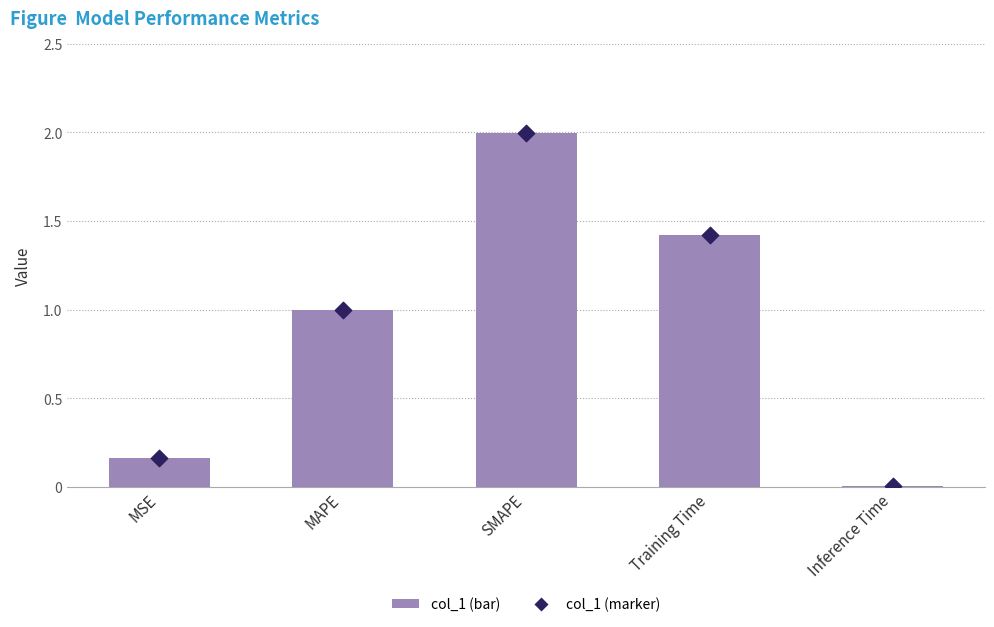

Between Inference Time and SMAPE, which is larger?

SMAPE